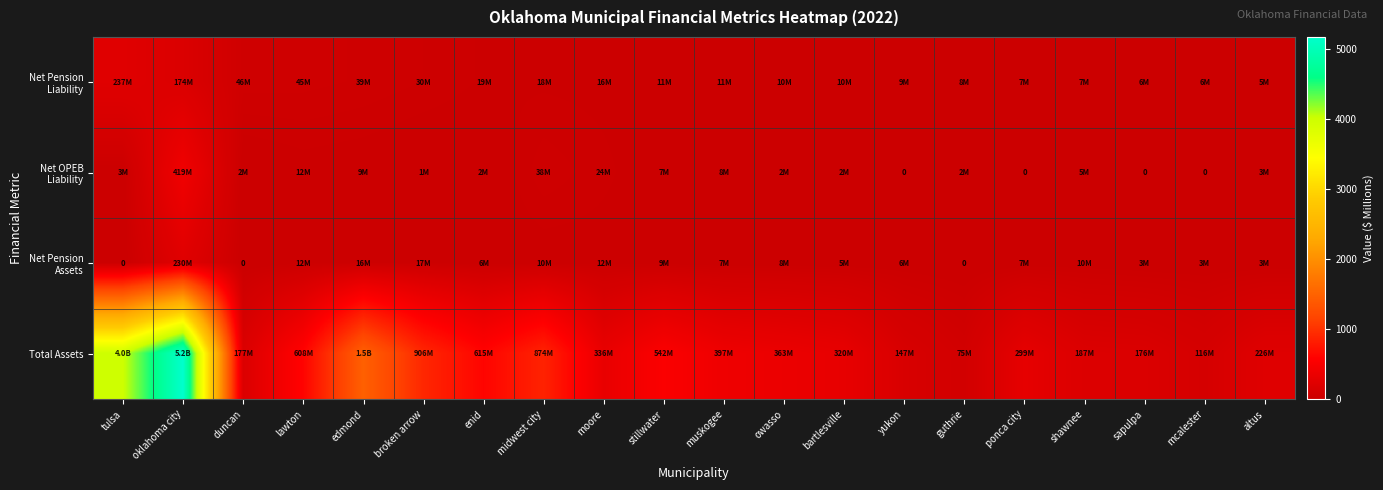

The Net Pension Assets series shows -89.8 at tulsa. True or false?

False